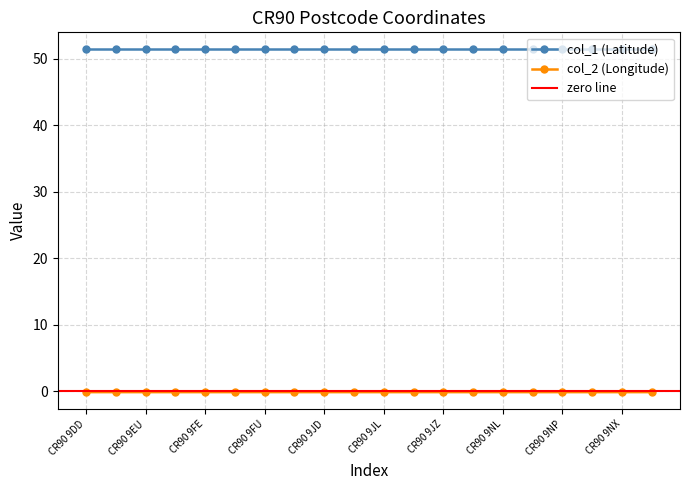

Count the number of categories in the chart.

20